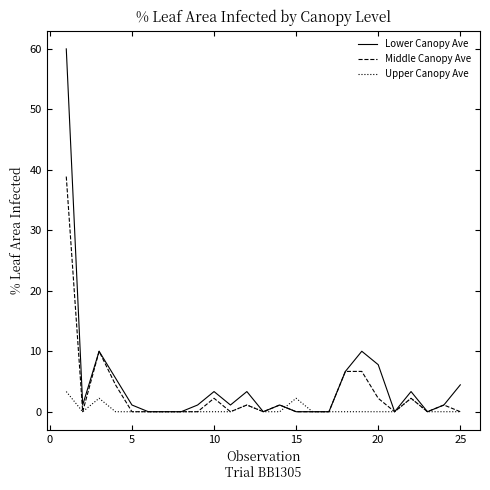

List the series in order of their peak value, highest first.

Lower Canopy Ave, Middle Canopy Ave, Upper Canopy Ave